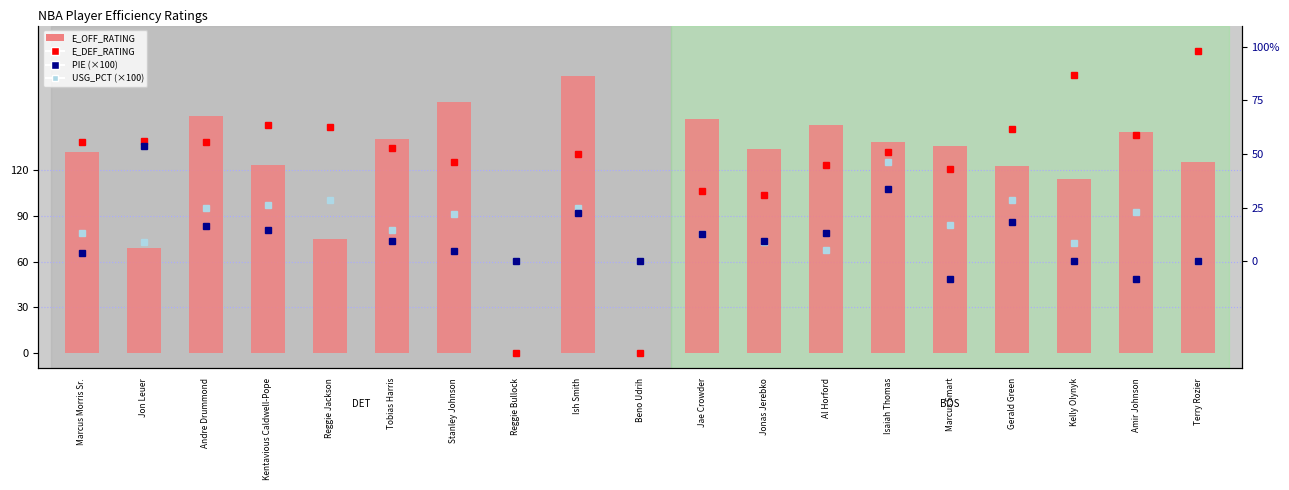

List the labels in order of value, largest first.

Ish Smith, Stanley Johnson, Andre Drummond, Jae Crowder, Al Horford, Amir Johnson, Tobias Harris, Isaiah Thomas, Marcus Smart, Jonas Jerebko, Marcus Morris Sr., Terry Rozier, Kentavious Caldwell-Pope, Gerald Green, Kelly Olynyk, Reggie Jackson, Jon Leuer, Reggie Bullock, Beno Udrih